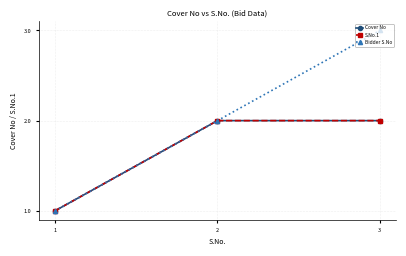

Is this an area chart (filled region under the line)?

No